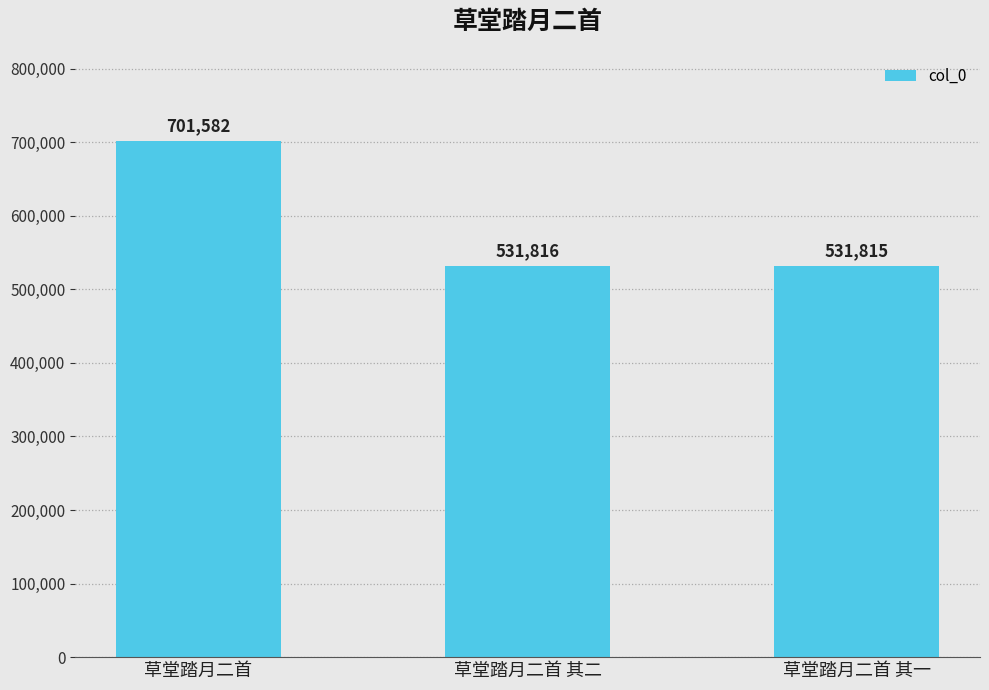

What is the label of the 3rd bar from the left?

草堂踏月二首 其一